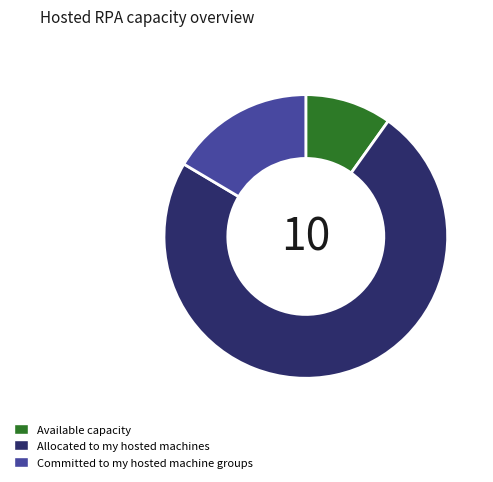

Which slice is the smallest?

Available capacity